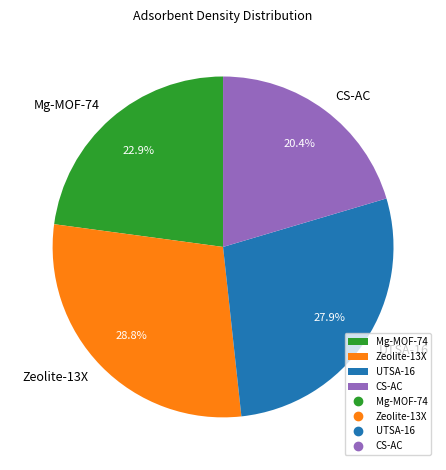

Which category has the smallest portion of the pie?

CS-AC